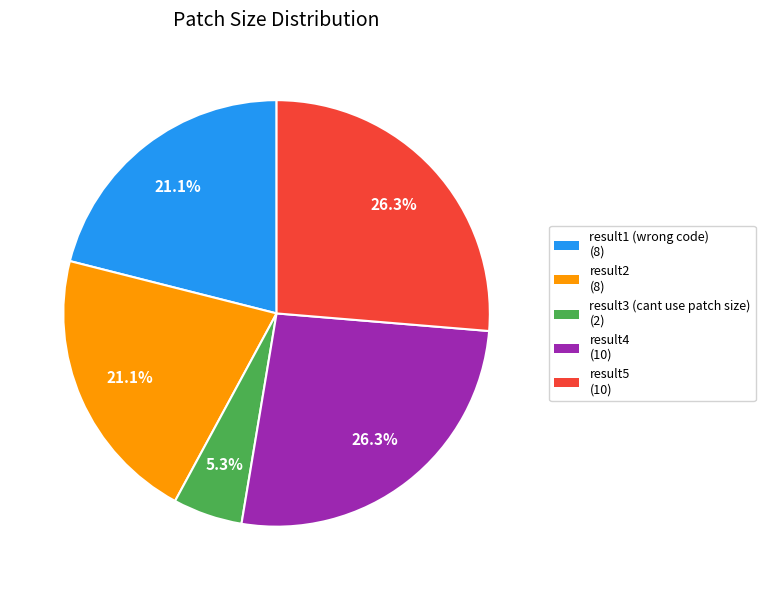

True or false: result2 accounts for 21% of the total.

True